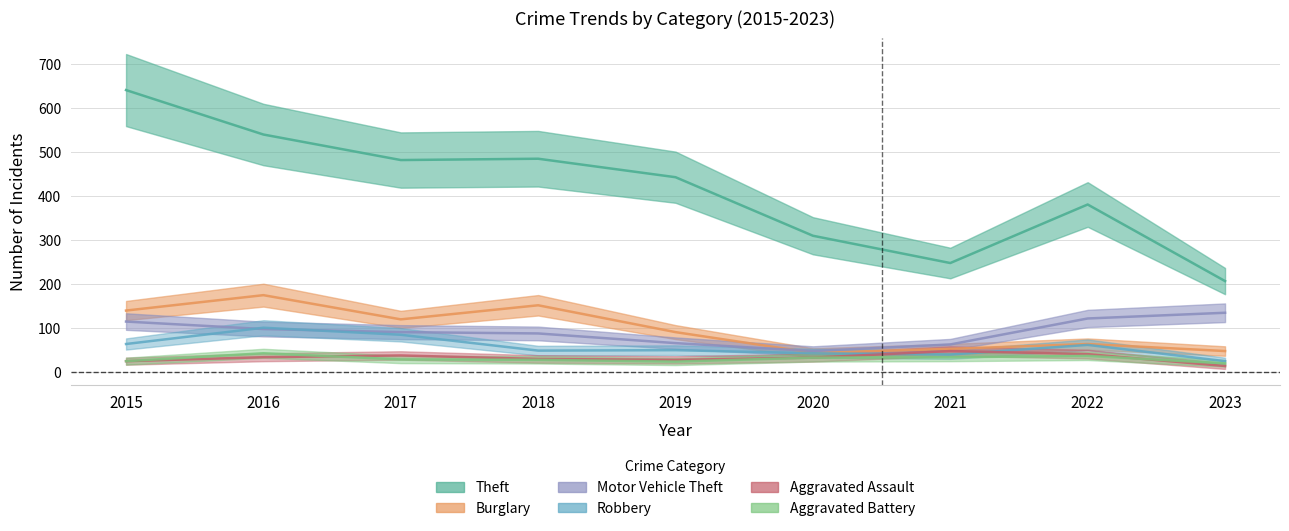

How many distinct data groups are displayed?

6